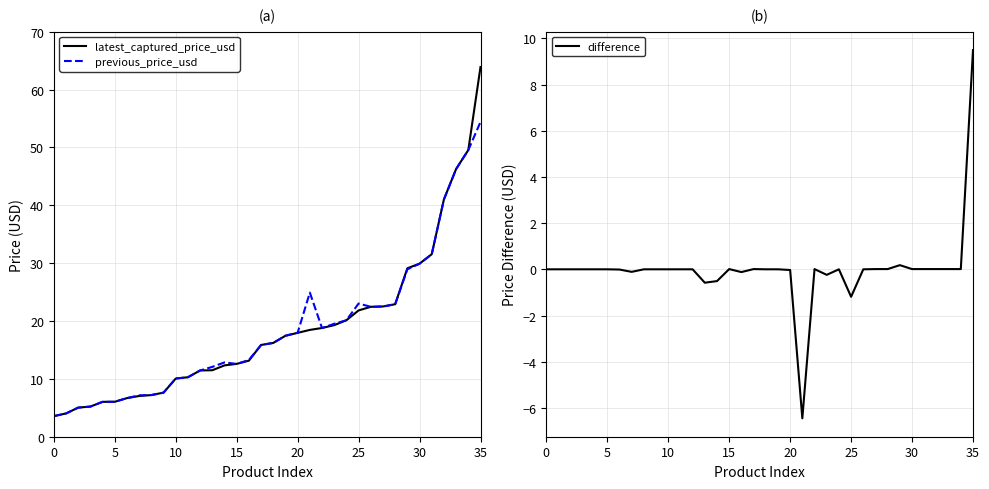

Is the value of difference at 31 greater than the value of latest_captured_price_usd at 18?

No